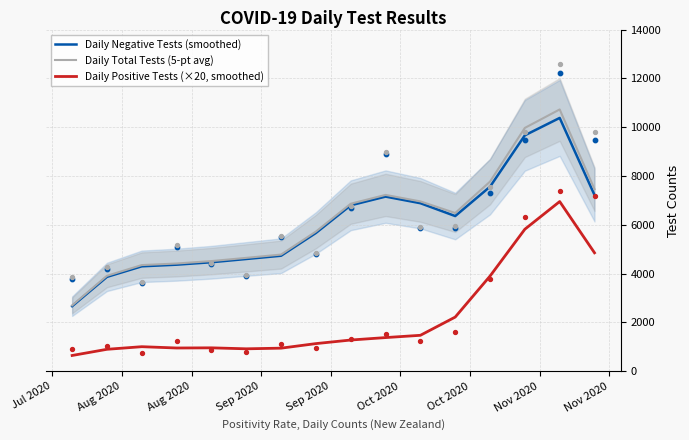

What are all the series names shown in the legend?

Daily Negative Tests (smoothed), Daily Total Tests (5-pt avg), Daily Positive Tests (×20, smoothed)